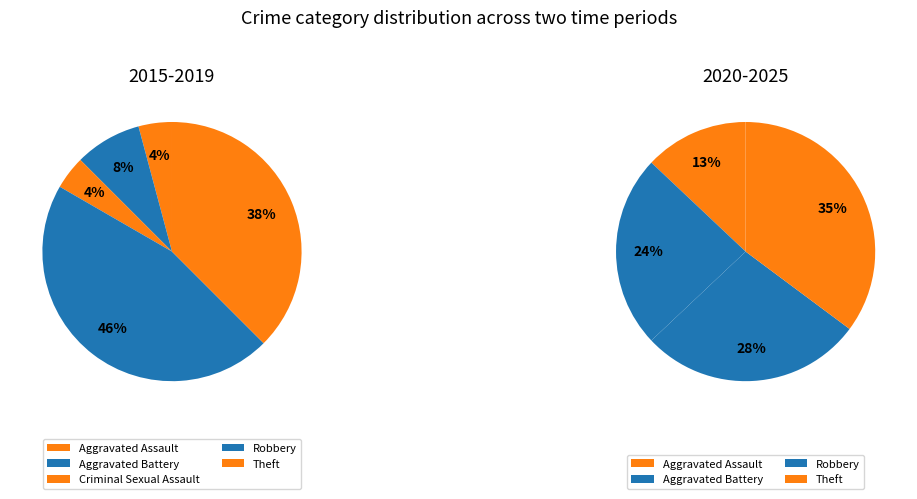

What is the change in value from Robbery to Theft?

+19